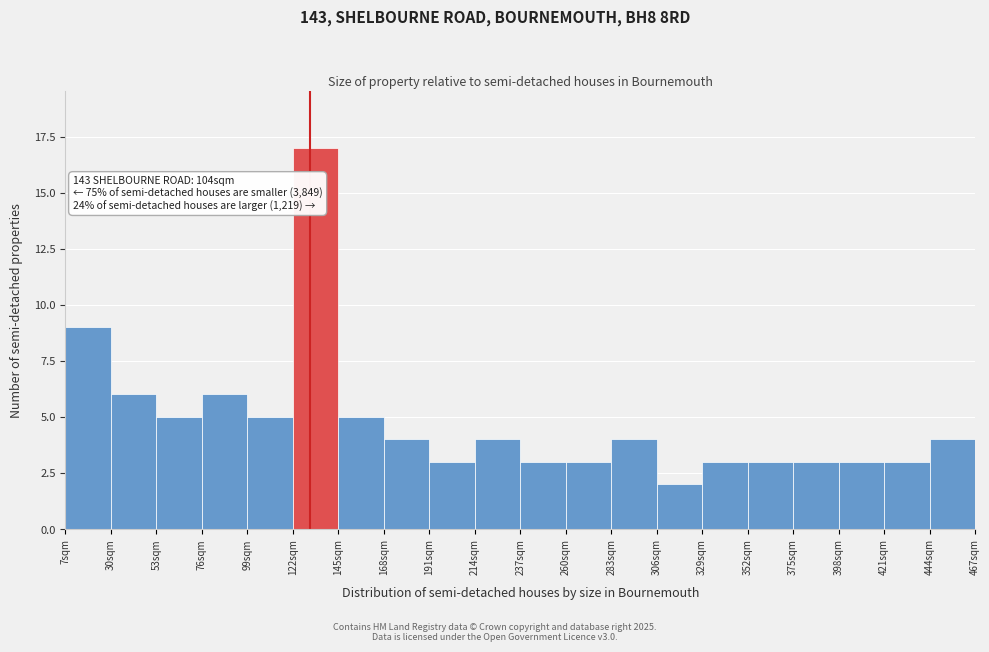

Which range on the x-axis has the tallest bar?

122 to 145